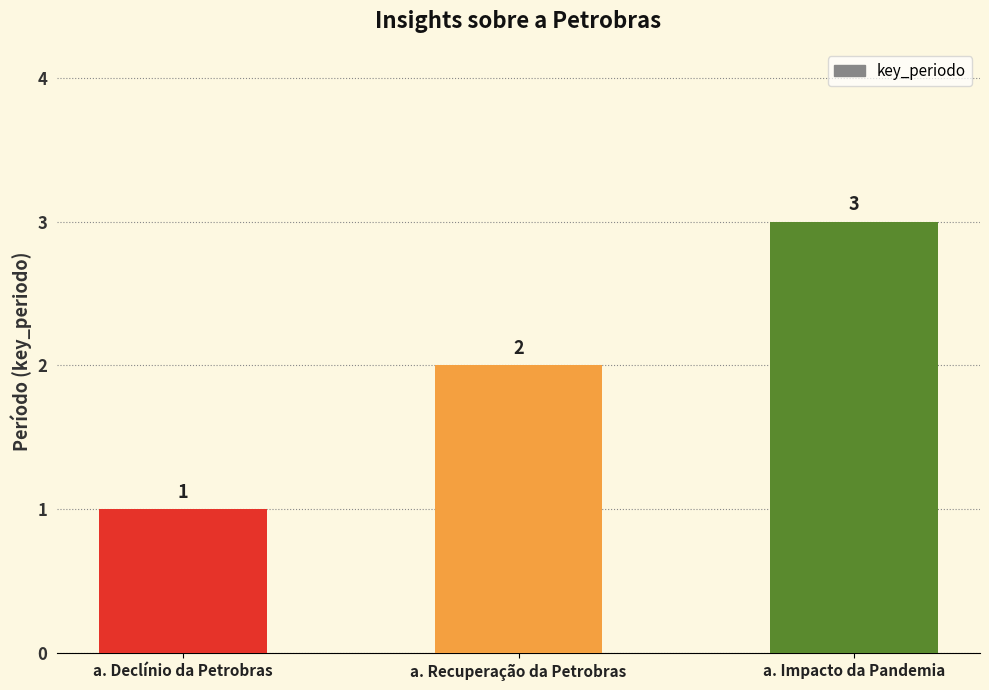

What is the change in value from a. Recuperação da Petrobras to a. Impacto da Pandemia?

+1